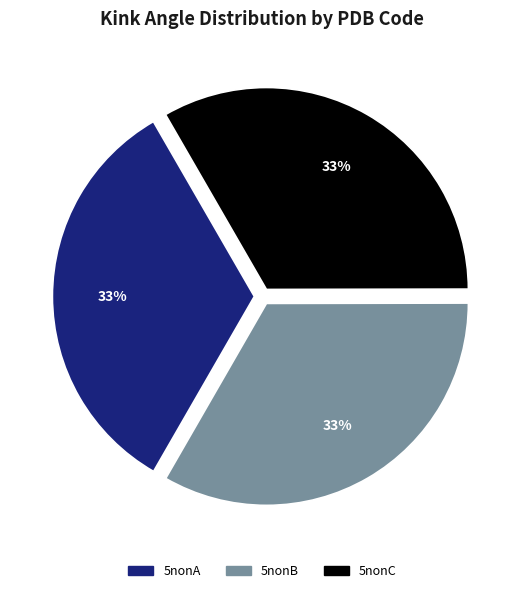

Do 5nonA and 5nonB together represent more than half of the pie?

Yes